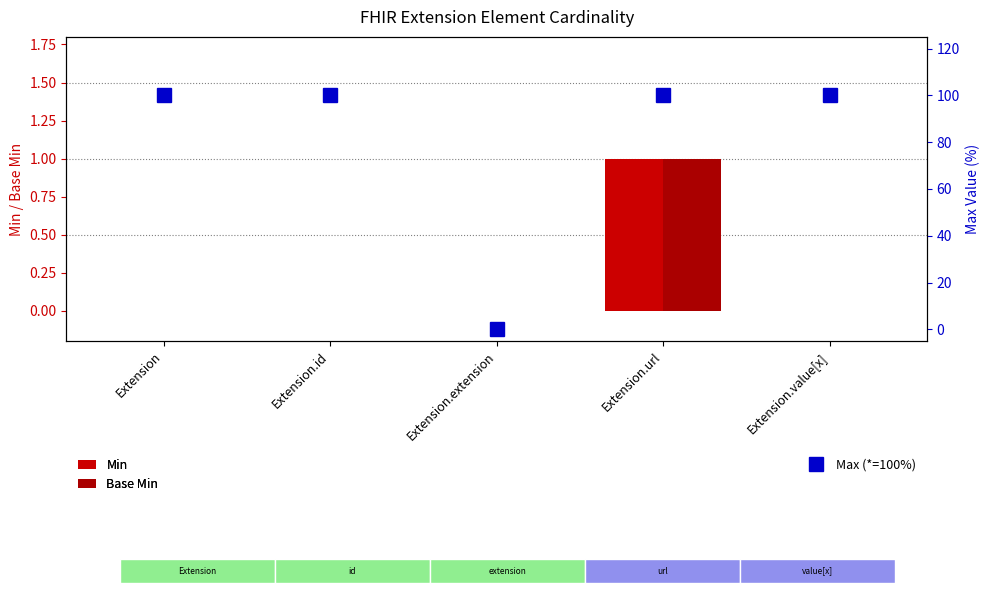

List the labels in order of Min value, largest first.

Extension.url, Extension, Extension.id, Extension.extension, Extension.value[x]